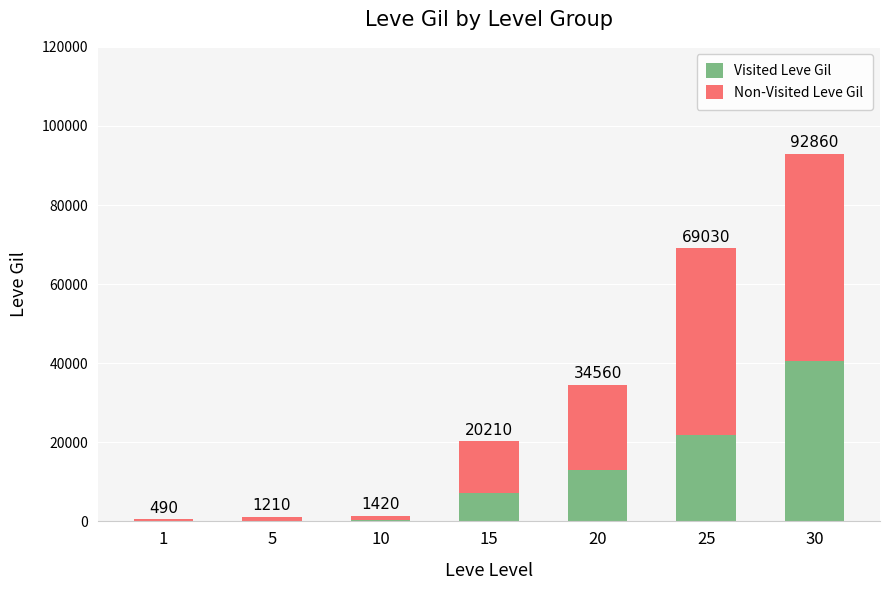

What are all the series names shown in the legend?

Visited Leve Gil, Non-Visited Leve Gil